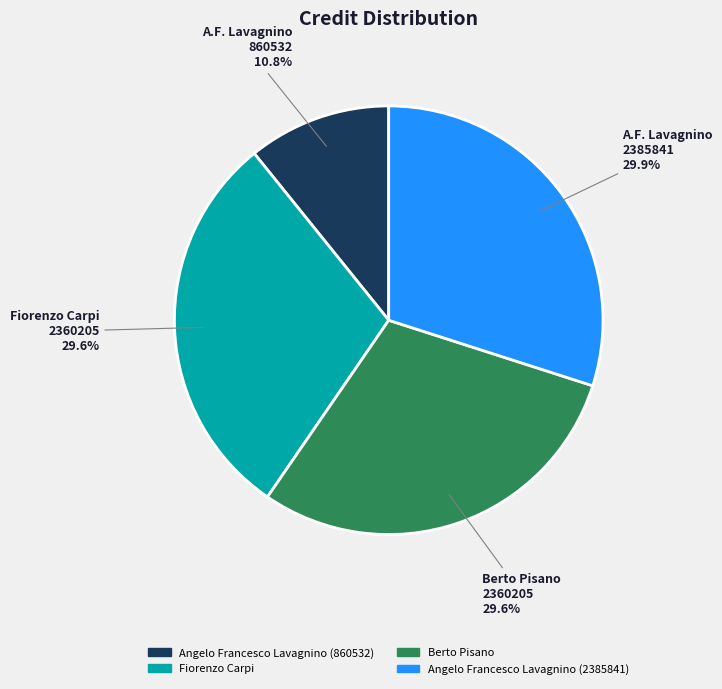

Between Angelo Francesco Lavagnino (860532) and Berto Pisano, which is larger?

Berto Pisano